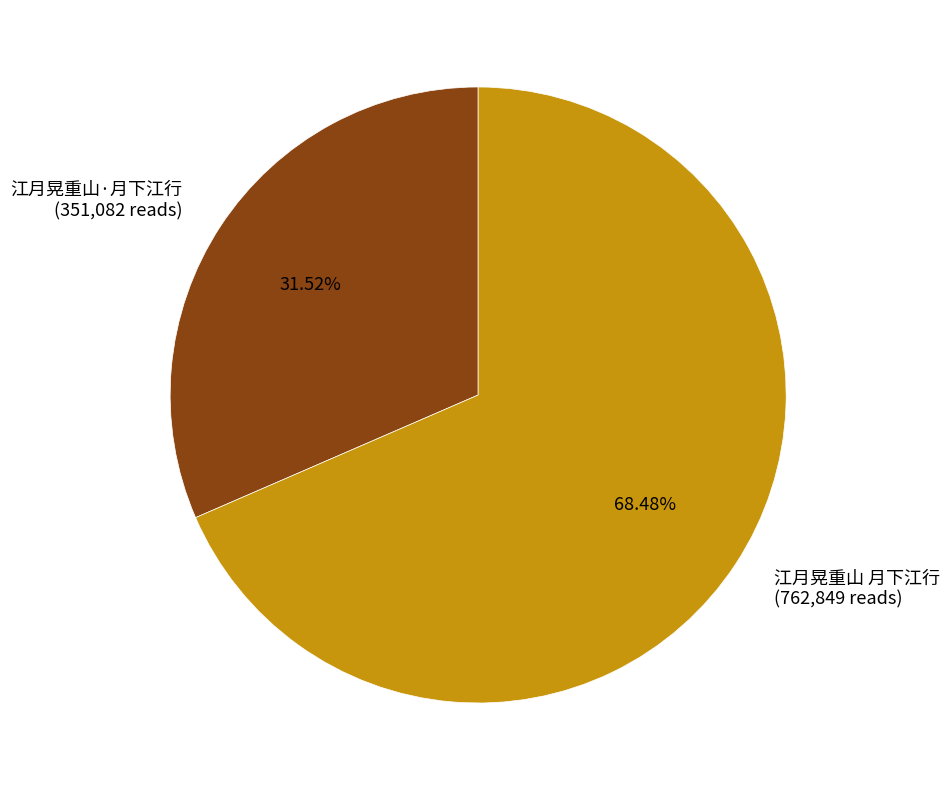

To the nearest percent, what is the average slice percentage?

50%